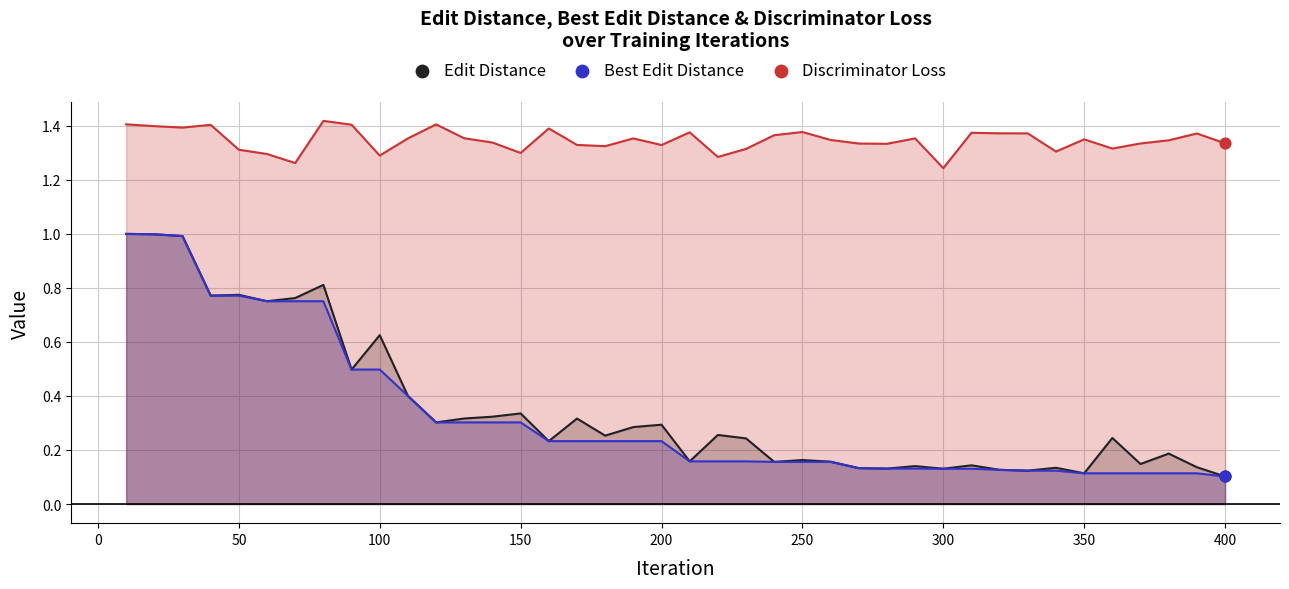

At how many categories does at least one series exceed 0?

40